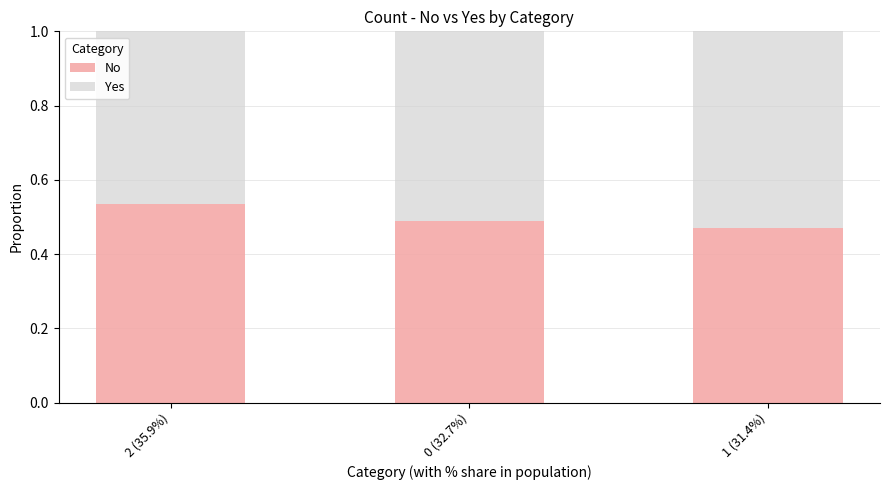

The No series shows 0.7 at 0 (32.7%). True or false?

False